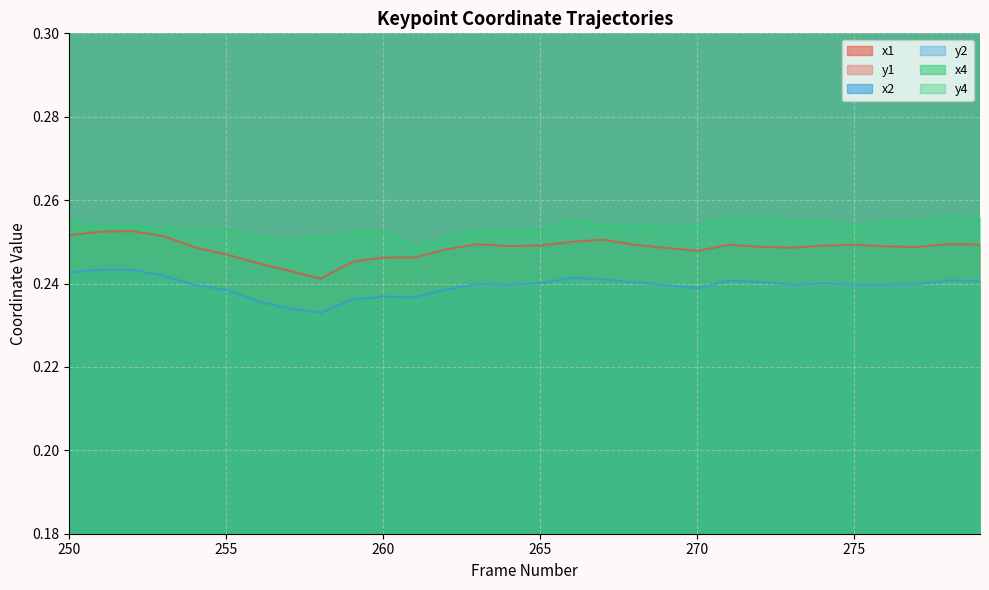

True or false: y2 and x1 cross at least once.

False